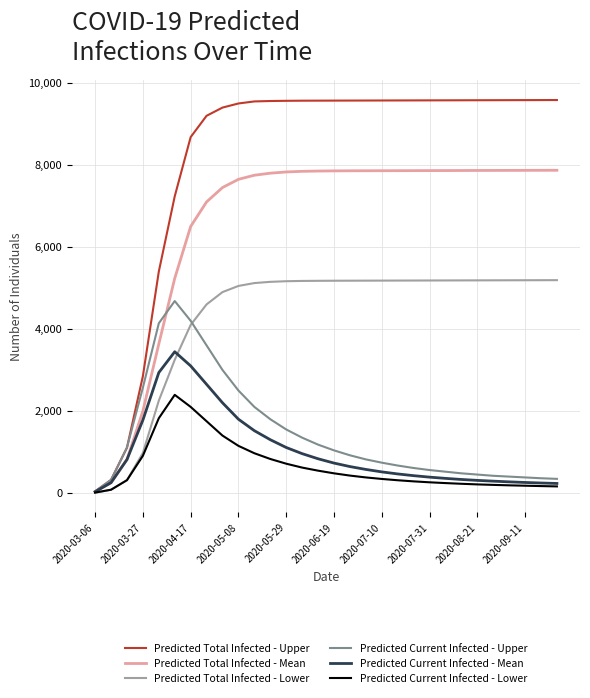

List the series in order of their peak value, highest first.

Predicted Total Infected - Upper, Predicted Total Infected - Mean, Predicted Total Infected - Lower, Predicted Current Infected - Upper, Predicted Current Infected - Mean, Predicted Current Infected - Lower